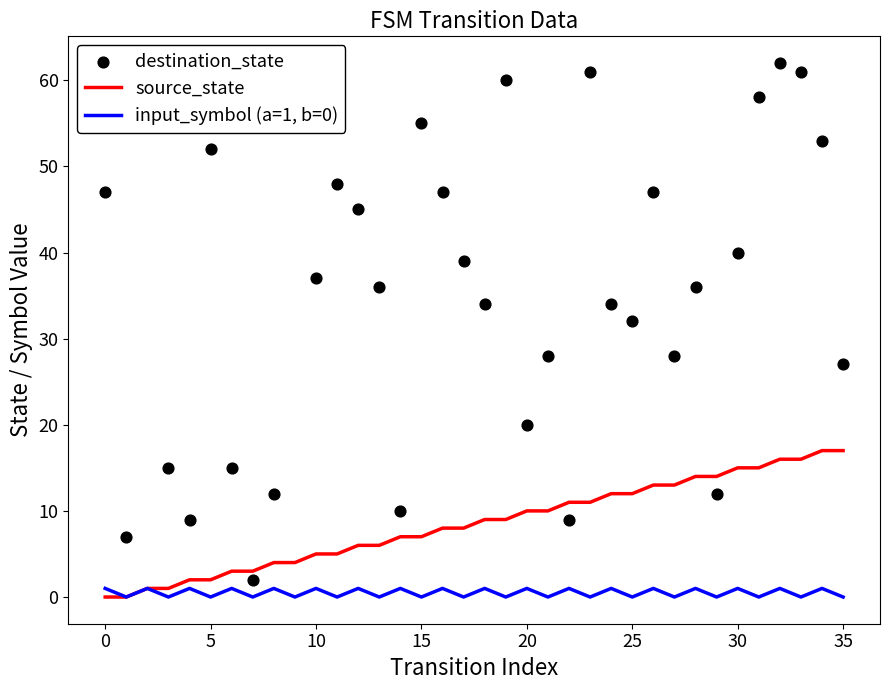

Is the value of destination_state at 24 greater than the value of source_state at 30?

Yes